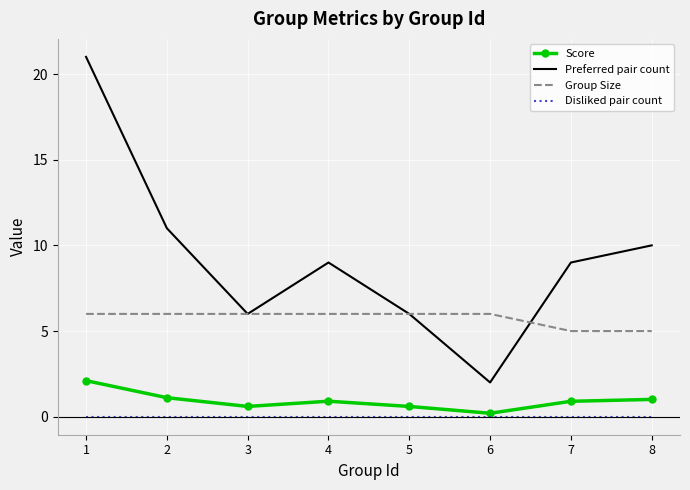

At which category is the sum across all series the highest?

1